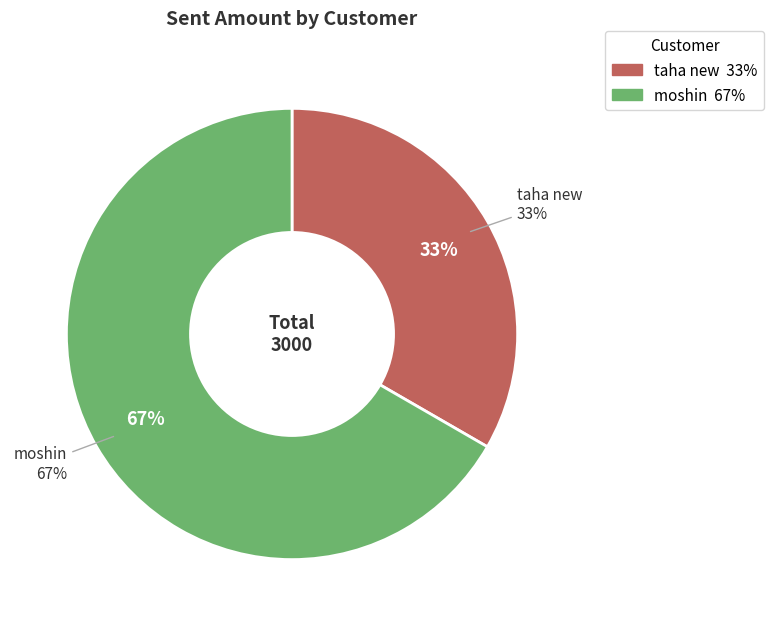

The taha new slice represents 20% of the pie. True or false?

False